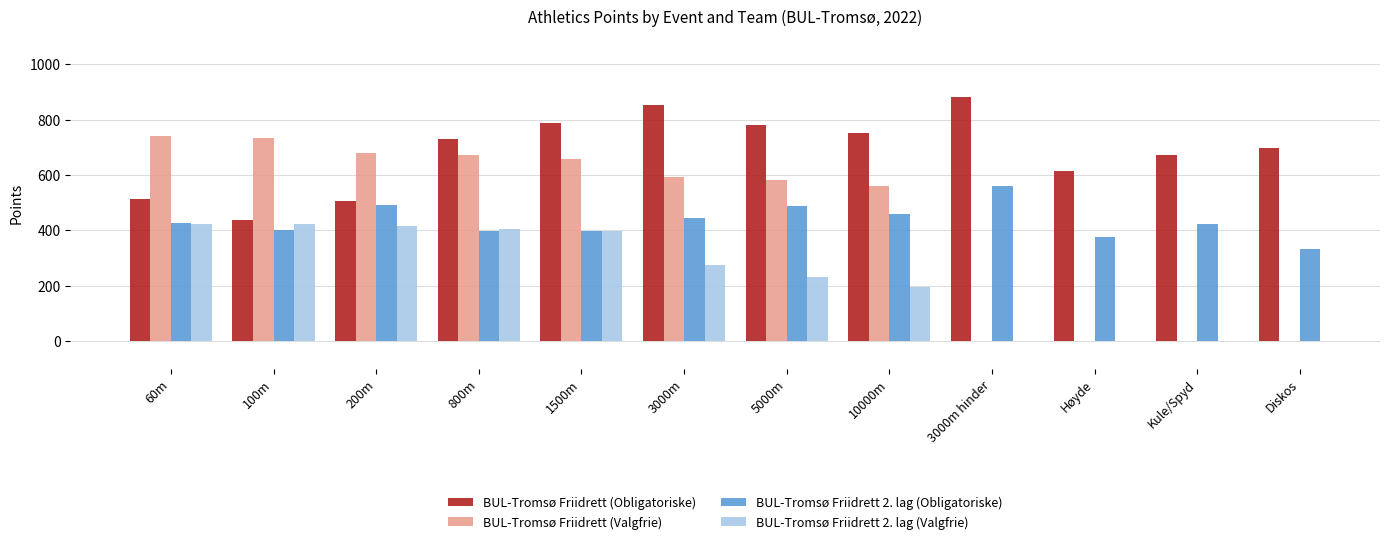

How many bars are there in each group?

4